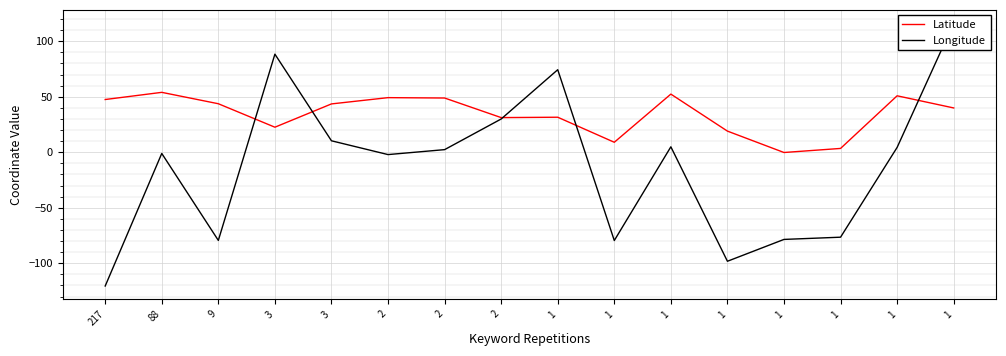

What is the approximate value of Latitude at 1?

3.4